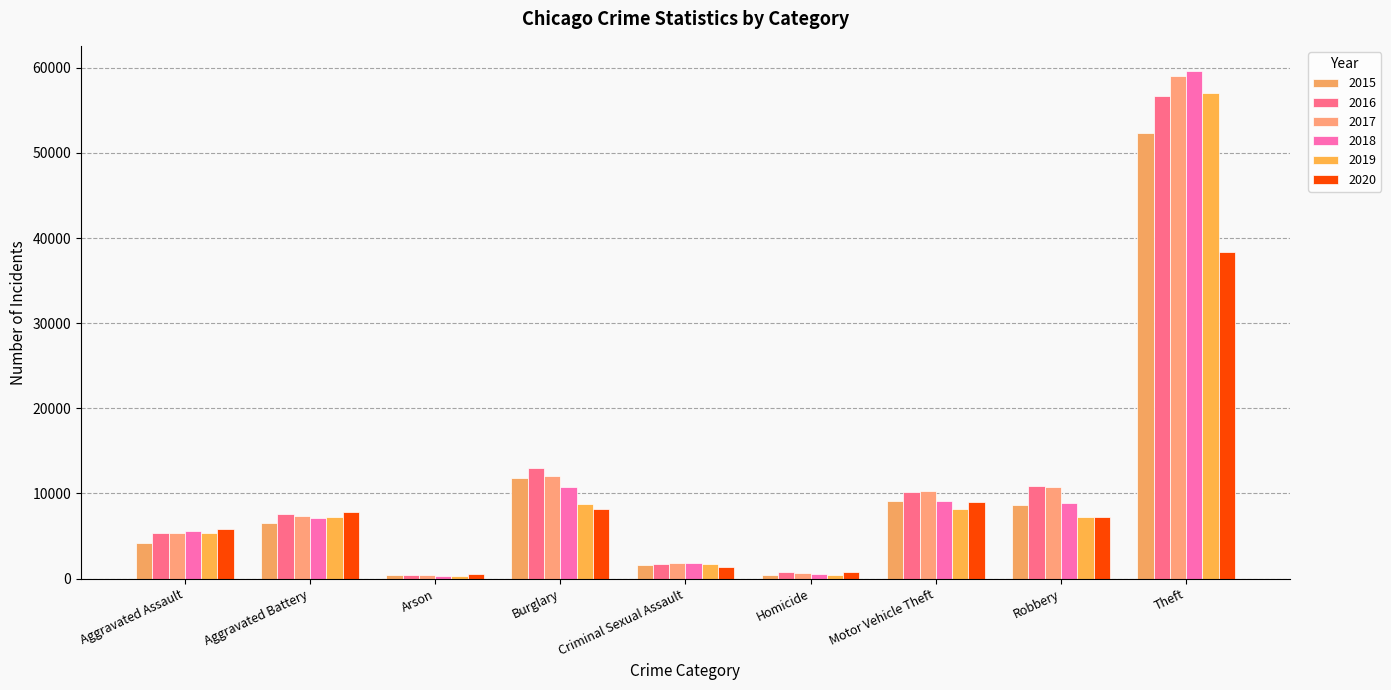

What are all the series names shown in the legend?

2015, 2016, 2017, 2018, 2019, 2020